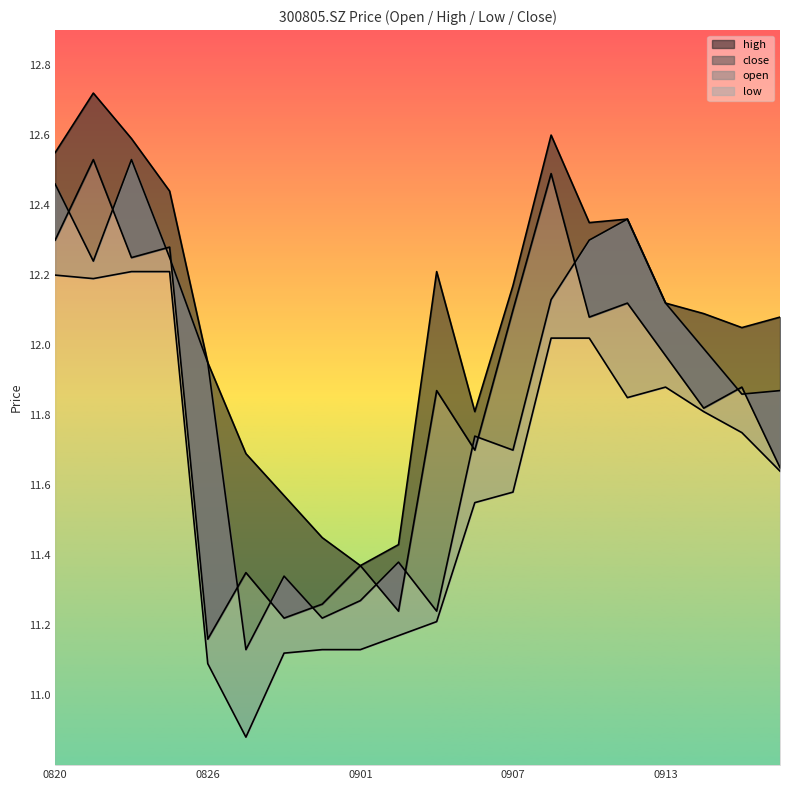

What are all the series names shown in the legend?

close, open, high, low